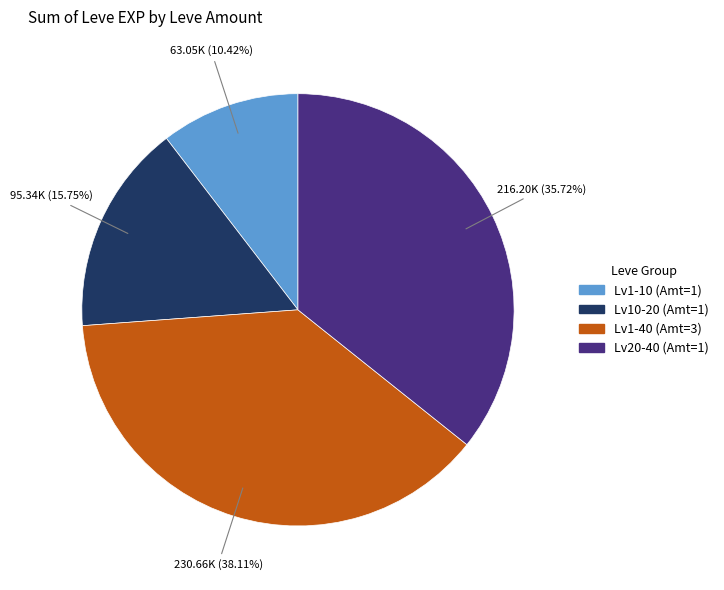

Is there a majority slice in this chart?

No